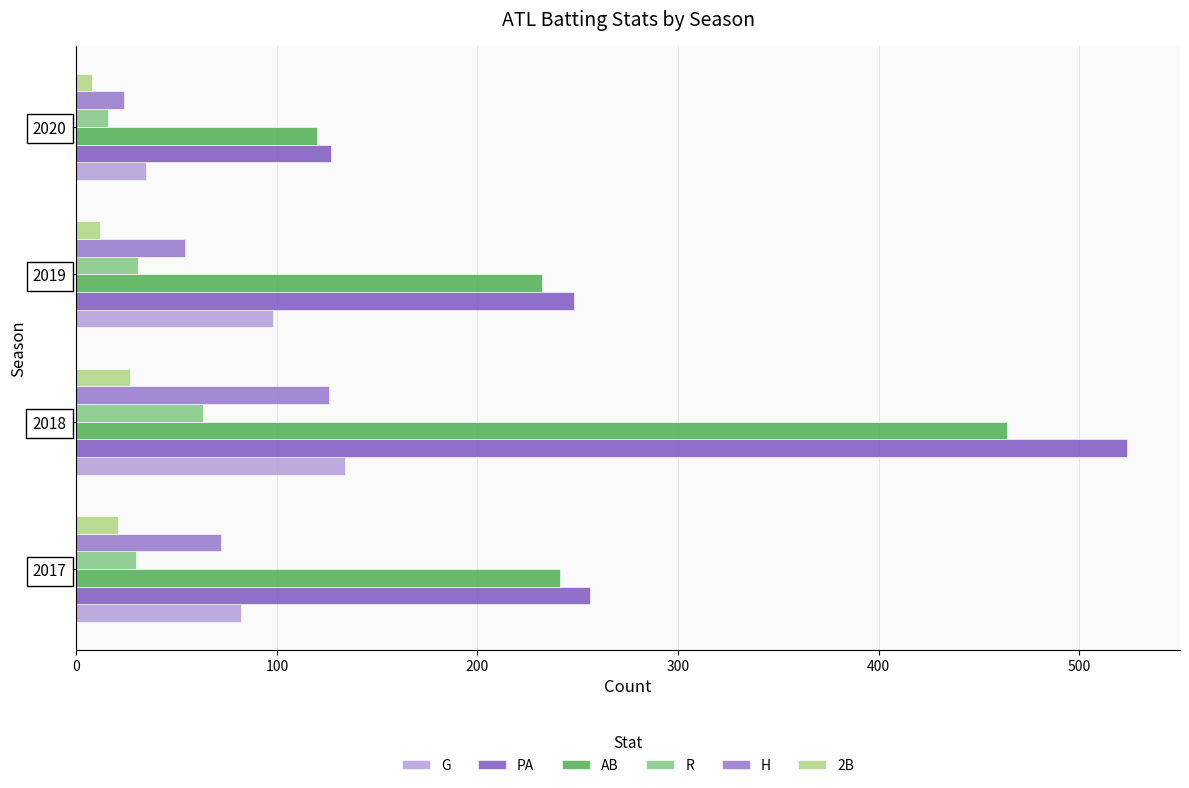

How many distinct data groups are displayed?

6